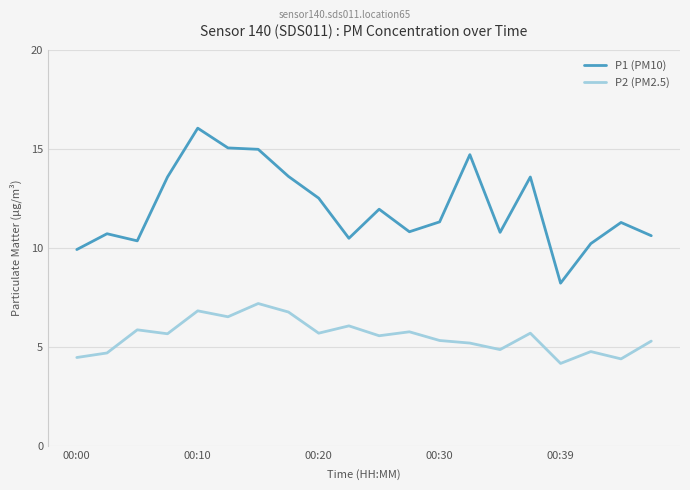

What is the highest value of the P2 (PM2.5) series?

7.2